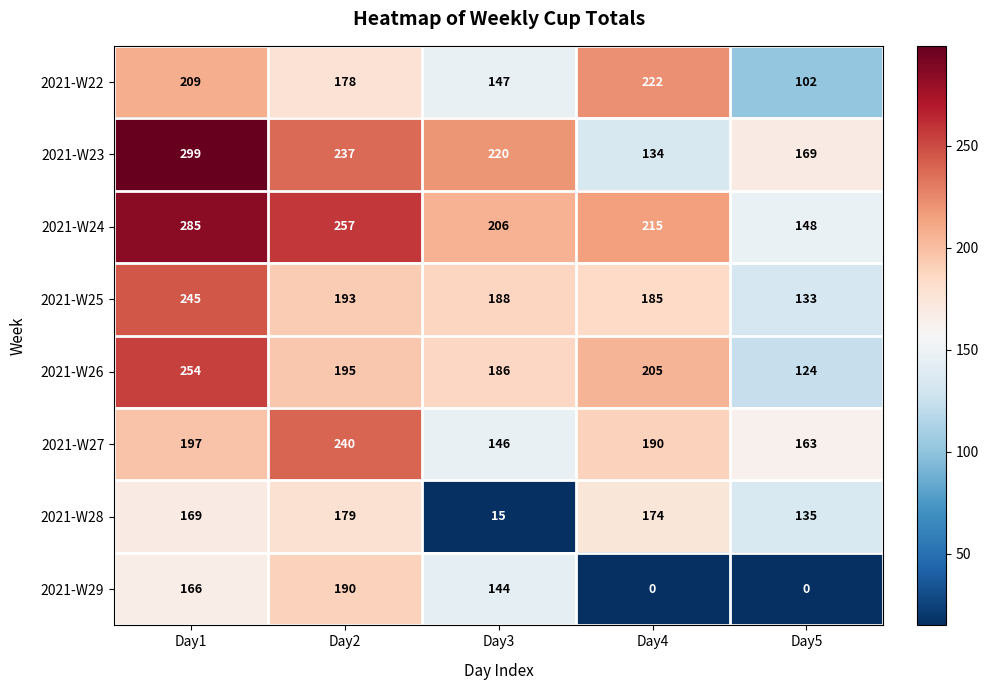

At how many categories does at least one series exceed 160?

5